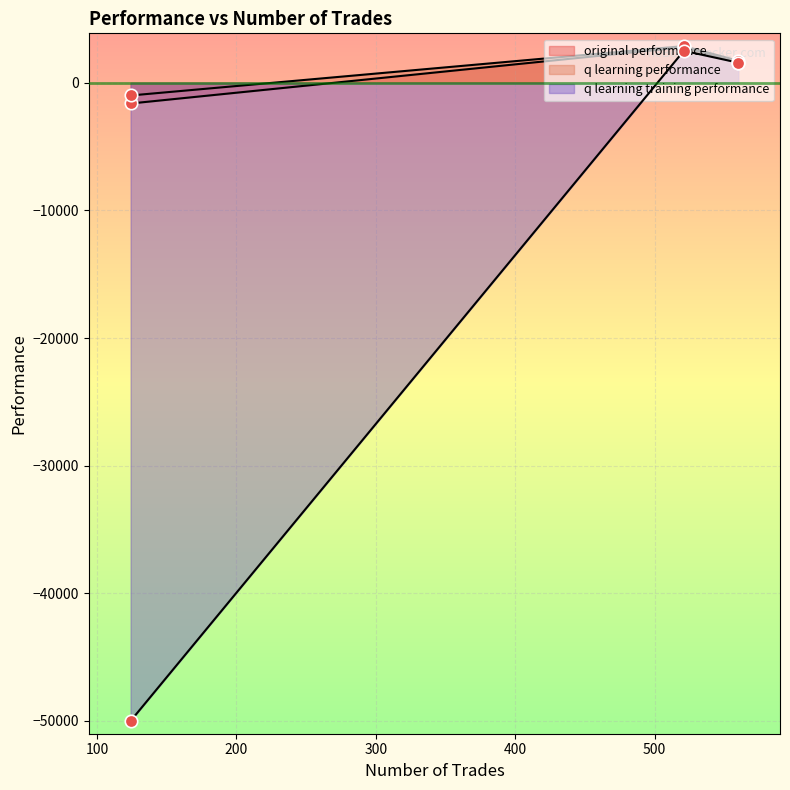

Is the value of q learning performance at 124 trades greater than the value of original performance at 124 trades?

Yes